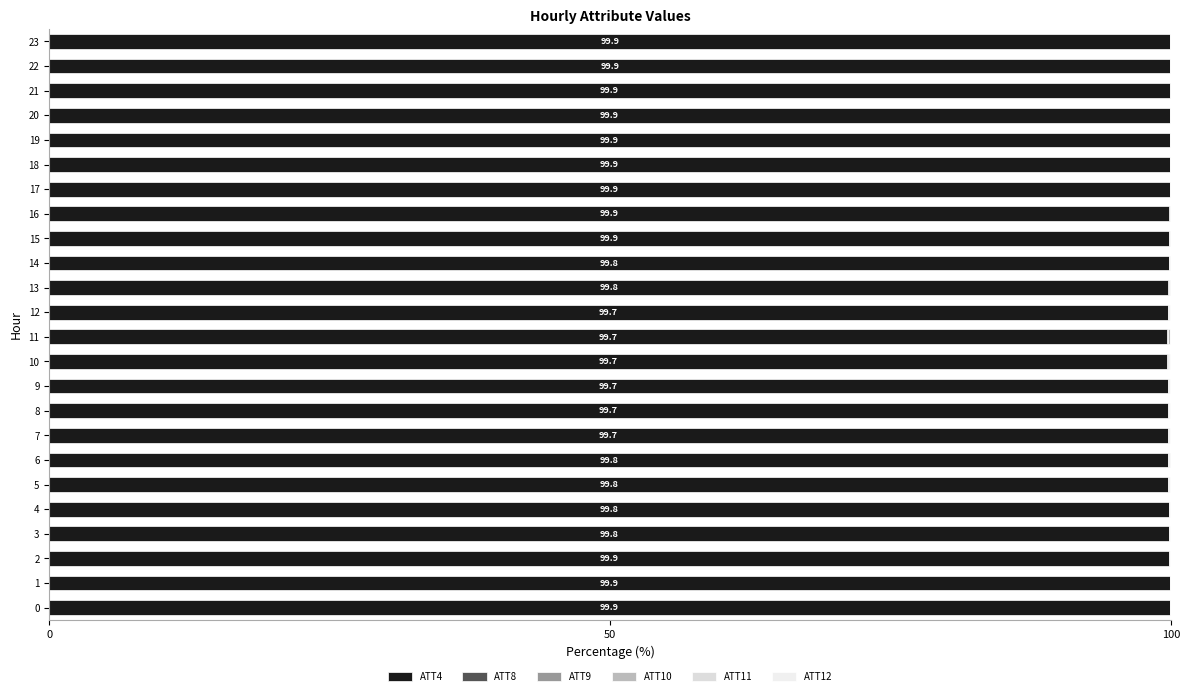

What is the label of the 17th bar from the left?

16